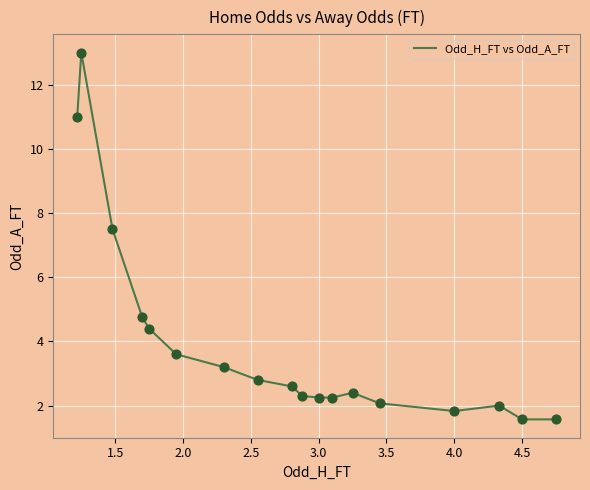

What is the maximum value shown in the chart?

13.0